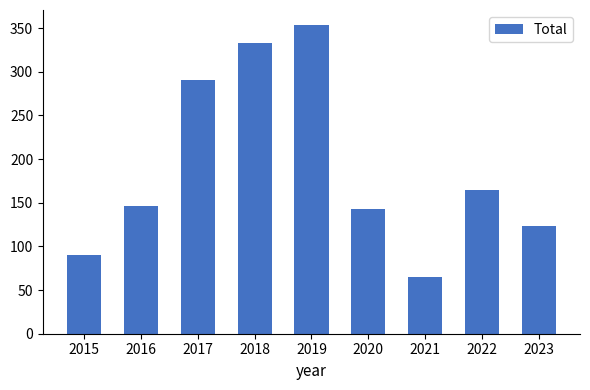

Reading right to left, what are all the values shown in this chart?

123	165	65	143	353	333	291	146	90